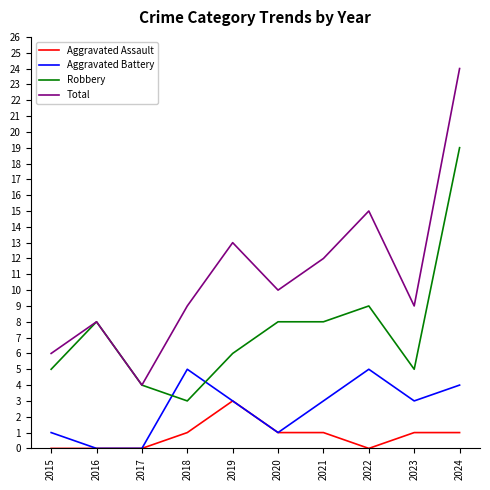

List the series in order of their overall mean, highest first.

Total, Robbery, Aggravated Battery, Aggravated Assault